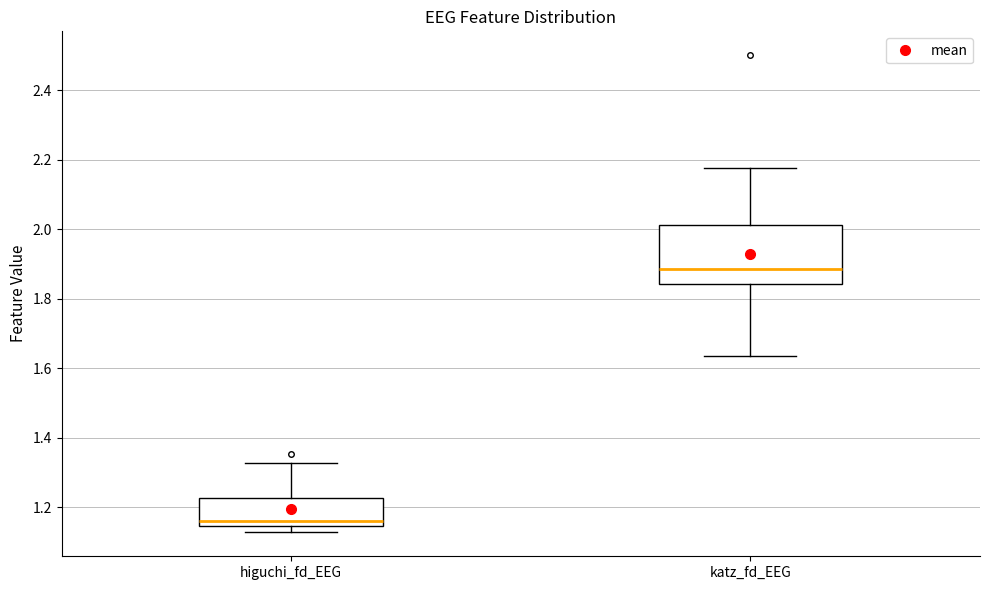

Which box is the tallest, from its lower edge to its upper edge?

katz_fd_EEG